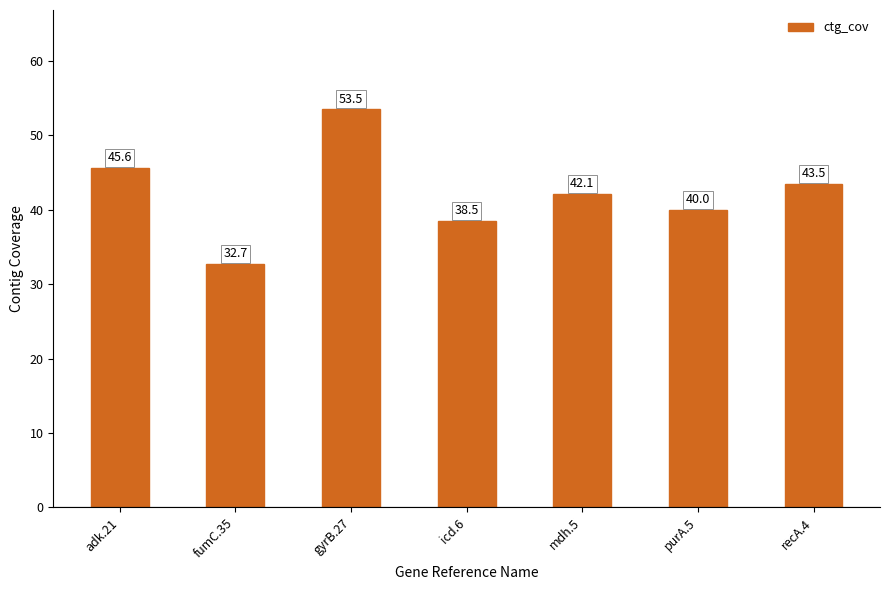

What is the maximum value shown in the chart?

53.5